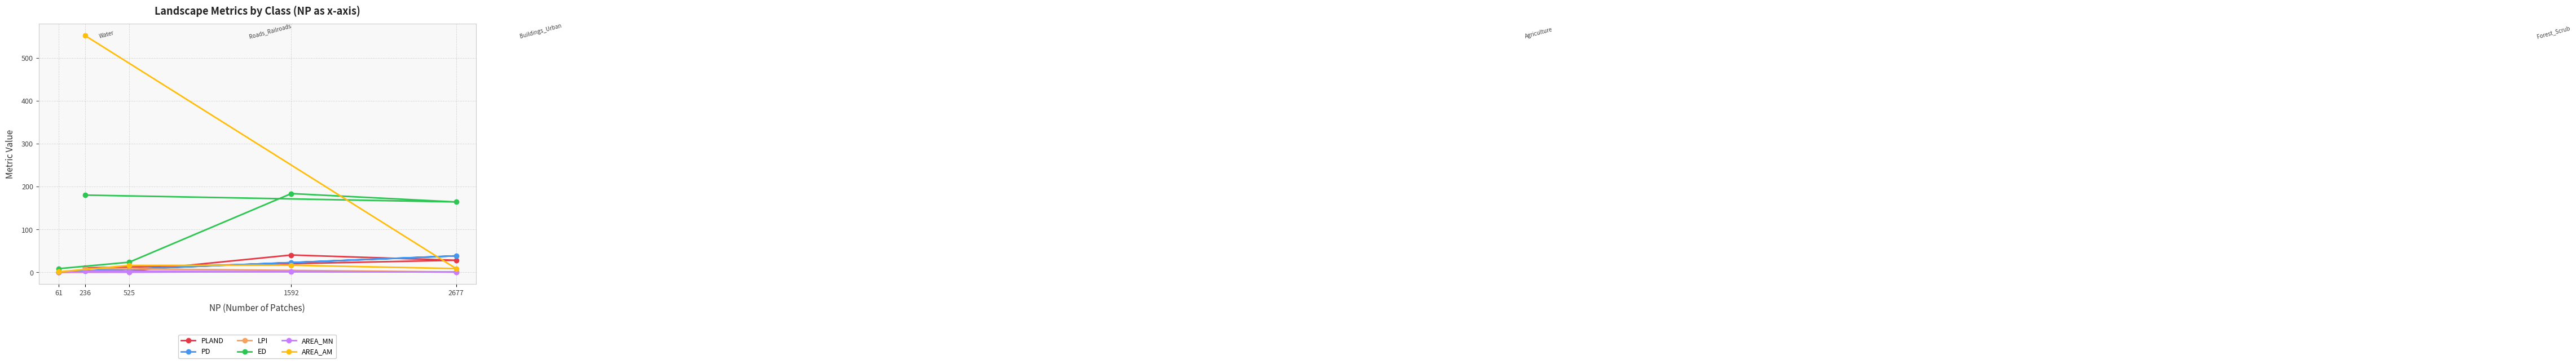

At which category does the chart reach its peak across all series?

236